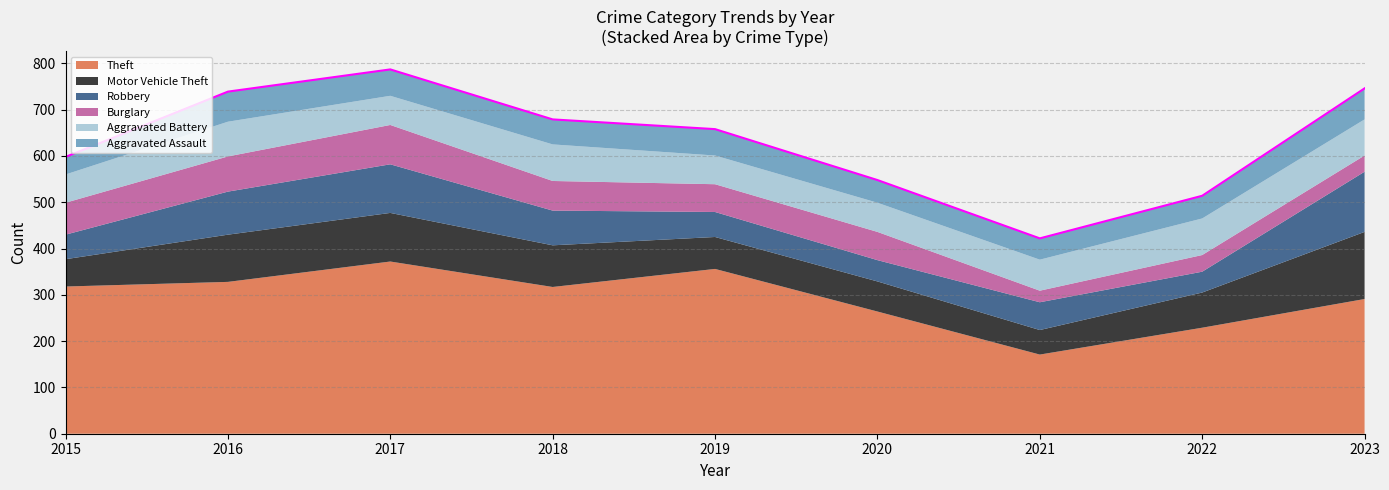

Which category has the highest value across all series?

2017